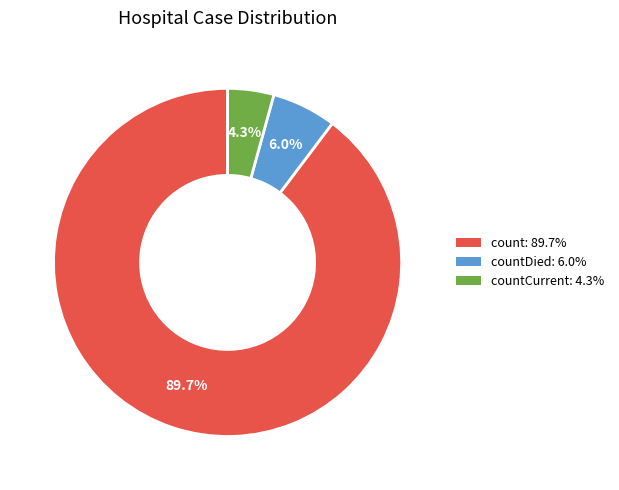

How many segments does this pie chart have?

3